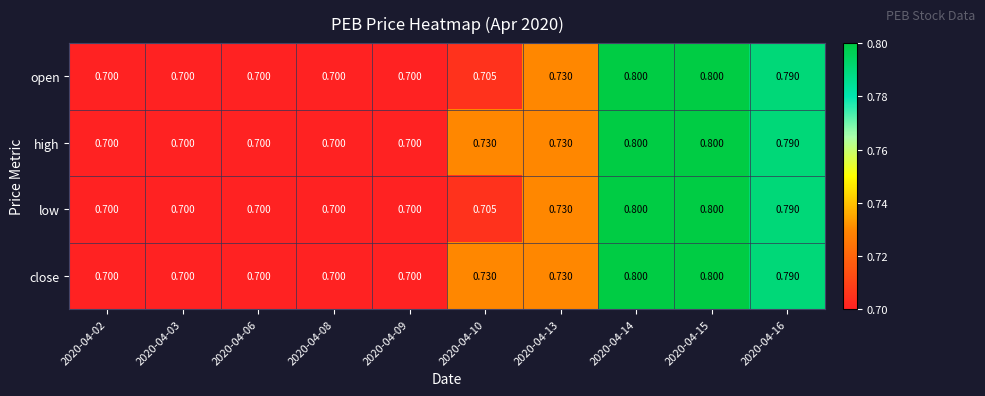

Is the value of high at 2020-04-14 greater than the value of open at 2020-04-09?

Yes